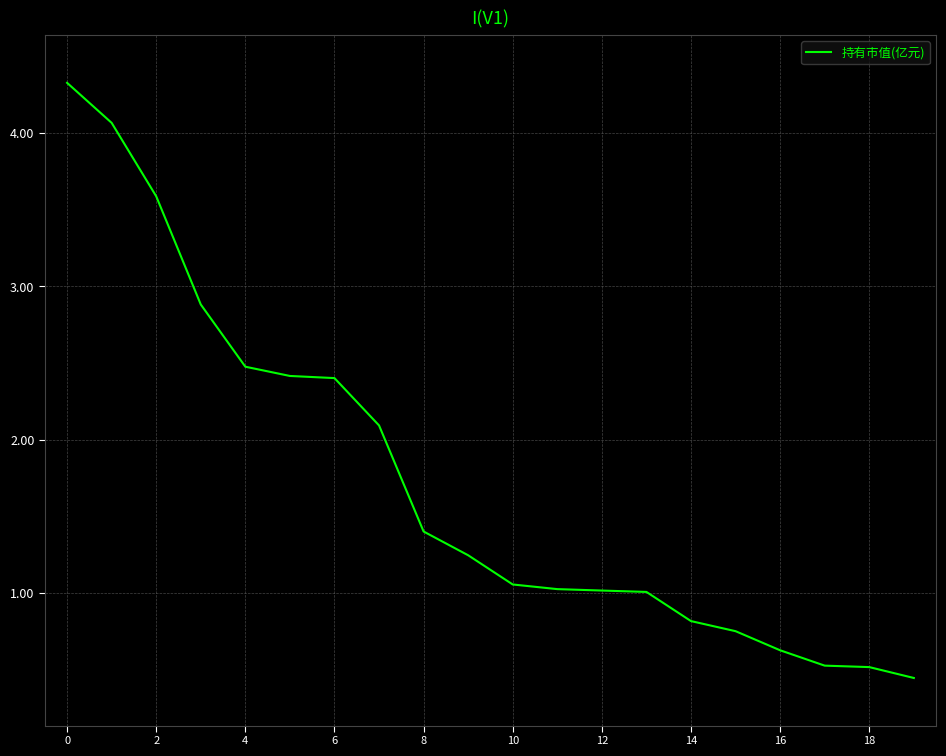

What is the maximum value shown in the chart?

4.3